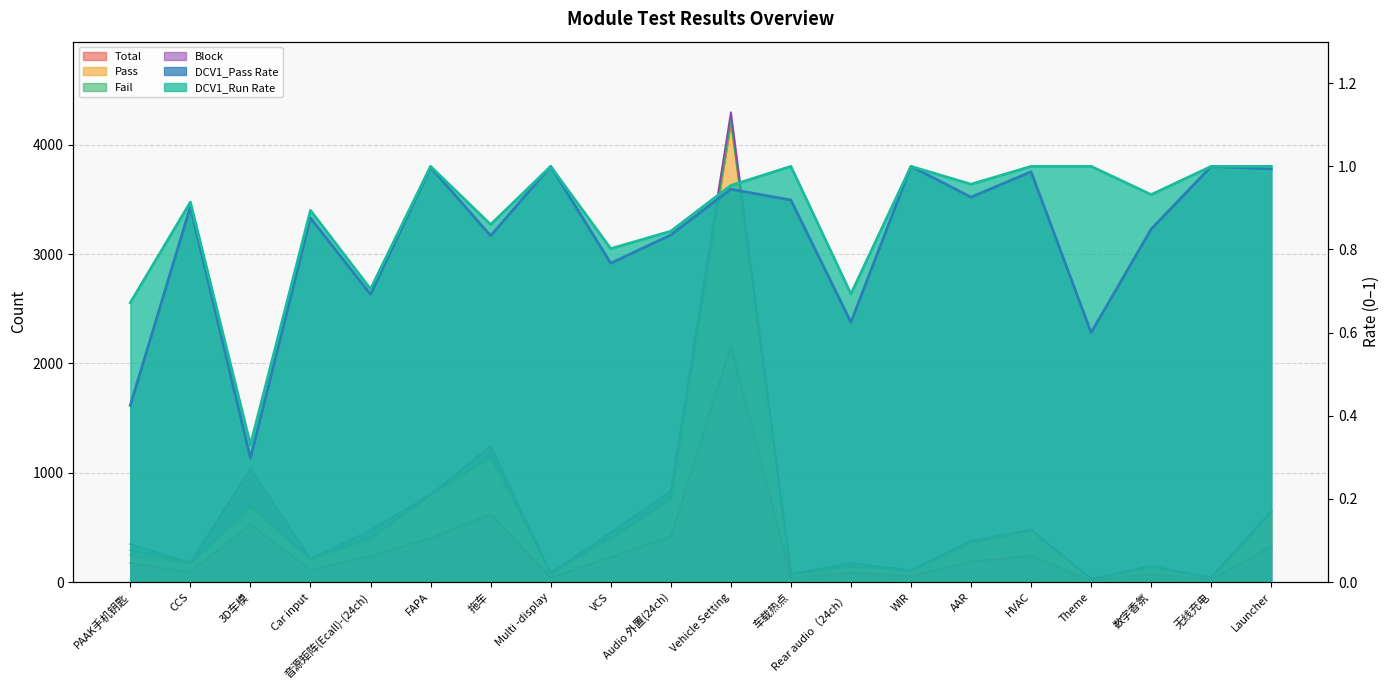

Reading left to right, extract all data points from this chart.

Total: PAAK手机钥匙=174.0	CCS=93.0	3D车模=527.0	Car input=113.0	音源矩阵(Ecall)-(24ch)=237.0	FAPA=401.0	拖车=622.0	Multi -display=41.0	VCS=227.0	Audio 外置(24ch)=417.0	Vehicle Setting=2163.0	车载热点=37.0	Rear audio（24ch）=88.0	WIR=54.0	AAR=188.0	HVAC=239.0	Theme=15.0	数字香氛=73.0	无线充电=21.0	Launcher=325.0
Pass: PAAK手机钥匙=248.0	CCS=177.0	3D车模=684.0	Car input=212.0	音源矩阵(Ecall)-(24ch)=401.0	FAPA=801.0	拖车=1140.0	Multi -display=82.0	VCS=401.0	Audio 外置(24ch)=765.0	Vehicle Setting=4207.0	车载热点=71.0	Rear audio（24ch）=143.0	WIR=108.0	AAR=362.0	HVAC=475.0	Theme=24.0	数字香氛=135.0	无线充电=42.0	Launcher=648.0
DCV1_Pass Rate: PAAK手机钥匙=0.4	CCS=0.9	3D车模=0.3	Car input=0.9	音源矩阵(Ecall)-(24ch)=0.7	FAPA=1.0	拖车=0.8	Multi -display=1.0	VCS=0.8	Audio 外置(24ch)=0.8	Vehicle Setting=0.9	车载热点=0.9	Rear audio（24ch）=0.6	WIR=1.0	AAR=0.9	HVAC=1.0	Theme=0.6	数字香氛=0.8	无线充电=1.0	Launcher=1.0
DCV1_Run Rate: PAAK手机钥匙=0.7	CCS=0.9	3D车模=0.3	Car input=0.9	音源矩阵(Ecall)-(24ch)=0.7	FAPA=1.0	拖车=0.9	Multi -display=1.0	VCS=0.8	Audio 外置(24ch)=0.8	Vehicle Setting=1.0	车载热点=1.0	Rear audio（24ch）=0.7	WIR=1.0	AAR=1.0	HVAC=1.0	Theme=1.0	数字香氛=0.9	无线充电=1.0	Launcher=1.0